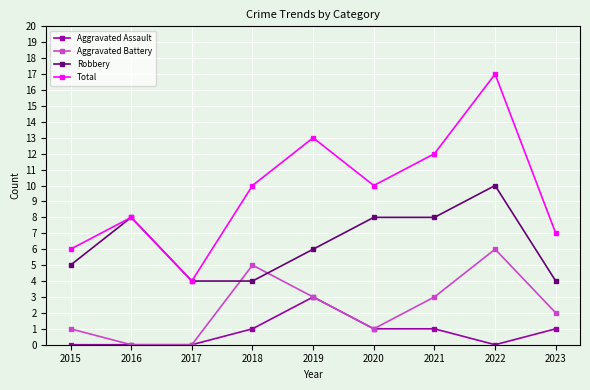

What is the value of the Total point at the 3rd from the left?

4